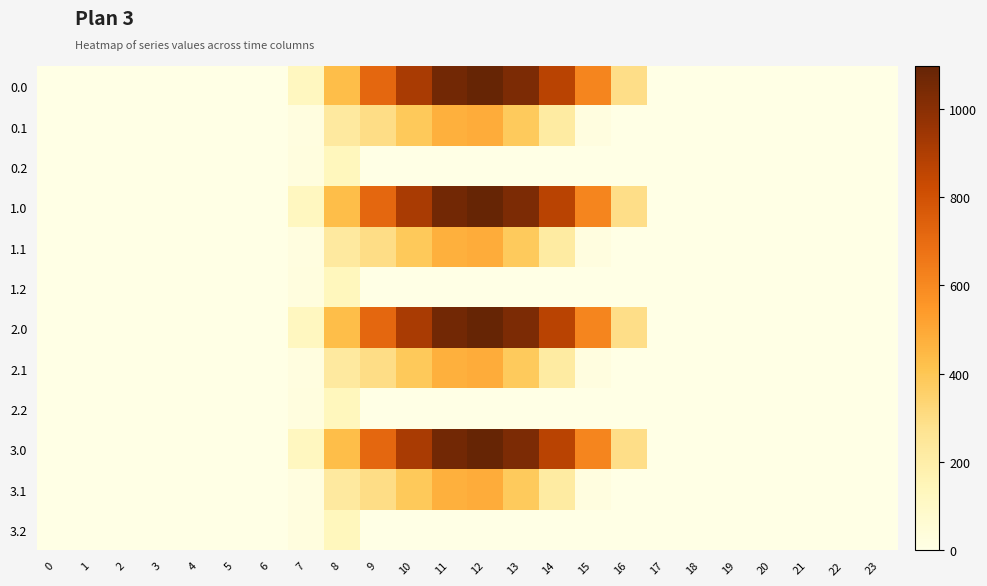

At how many categories does at least one series exceed 854?

5